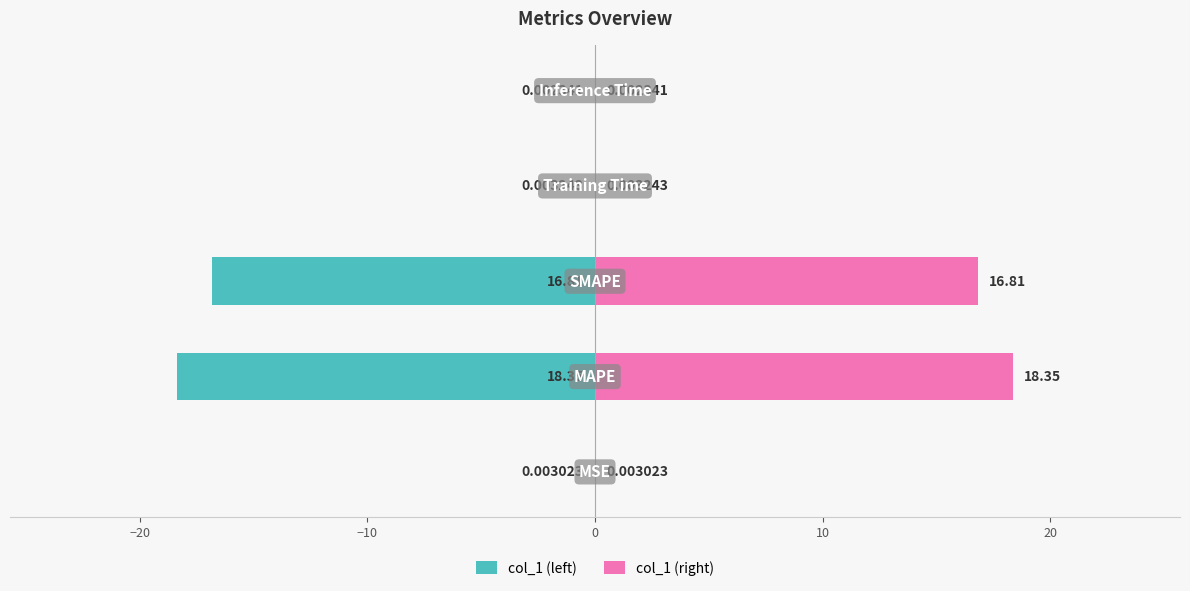

Which has a higher value, −20 or 10?

10